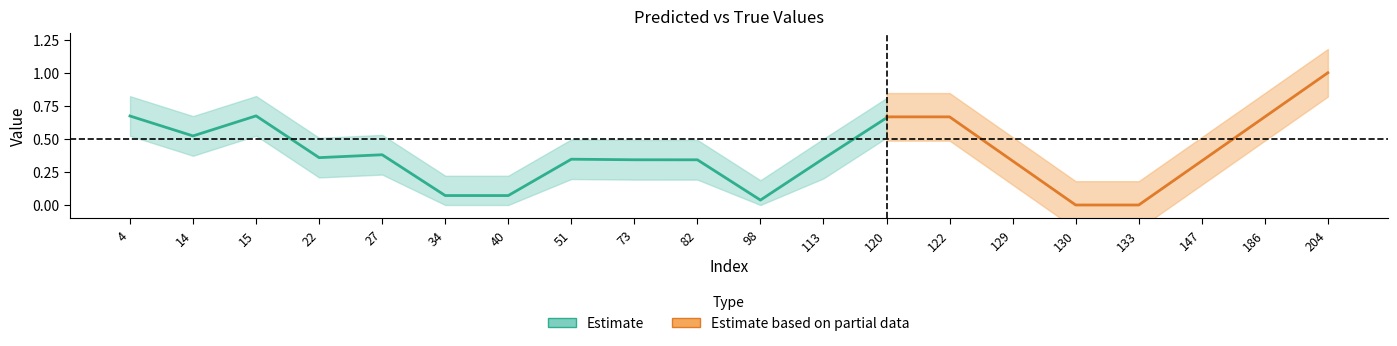

What is the difference between the maximum and second lowest values in the y_true series?

1.0